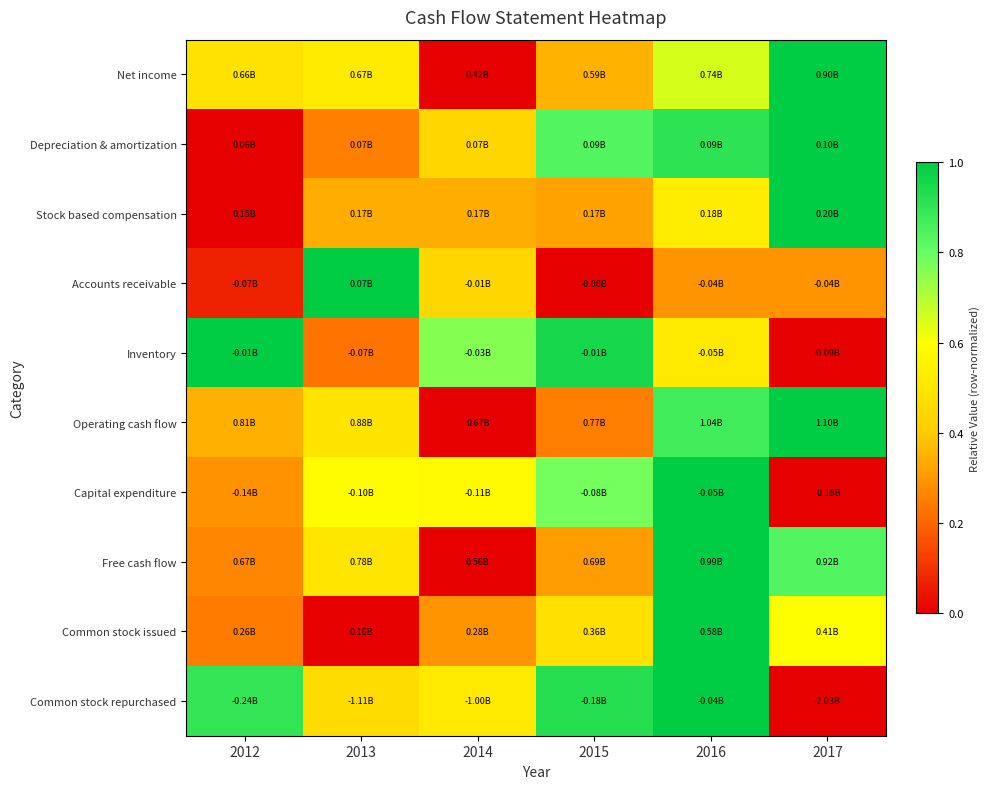

Reading left to right, extract all data points from this chart.

Net income: 2012=0.5	2013=0.5	2014=0.0	2015=0.4	2016=0.7	2017=1.0
Depreciation & amortization: 2012=0.0	2013=0.3	2014=0.4	2015=0.8	2016=0.9	2017=1.0
Stock based compensation: 2012=0.0	2013=0.3	2014=0.3	2015=0.3	2016=0.5	2017=1.0
Accounts receivable: 2012=0.1	2013=1.0	2014=0.4	2015=0.0	2016=0.3	2017=0.3
Inventory: 2012=1.0	2013=0.2	2014=0.8	2015=1.0	2016=0.5	2017=0.0
Operating cash flow: 2012=0.3	2013=0.5	2014=0.0	2015=0.2	2016=0.9	2017=1.0
Capital expenditure: 2012=0.3	2013=0.6	2014=0.6	2015=0.8	2016=1.0	2017=0.0
Free cash flow: 2012=0.3	2013=0.5	2014=0.0	2015=0.3	2016=1.0	2017=0.8
Common stock issued: 2012=0.2	2013=0.0	2014=0.3	2015=0.5	2016=1.0	2017=0.6
Common stock repurchased: 2012=0.9	2013=0.5	2014=0.5	2015=0.9	2016=1.0	2017=0.0